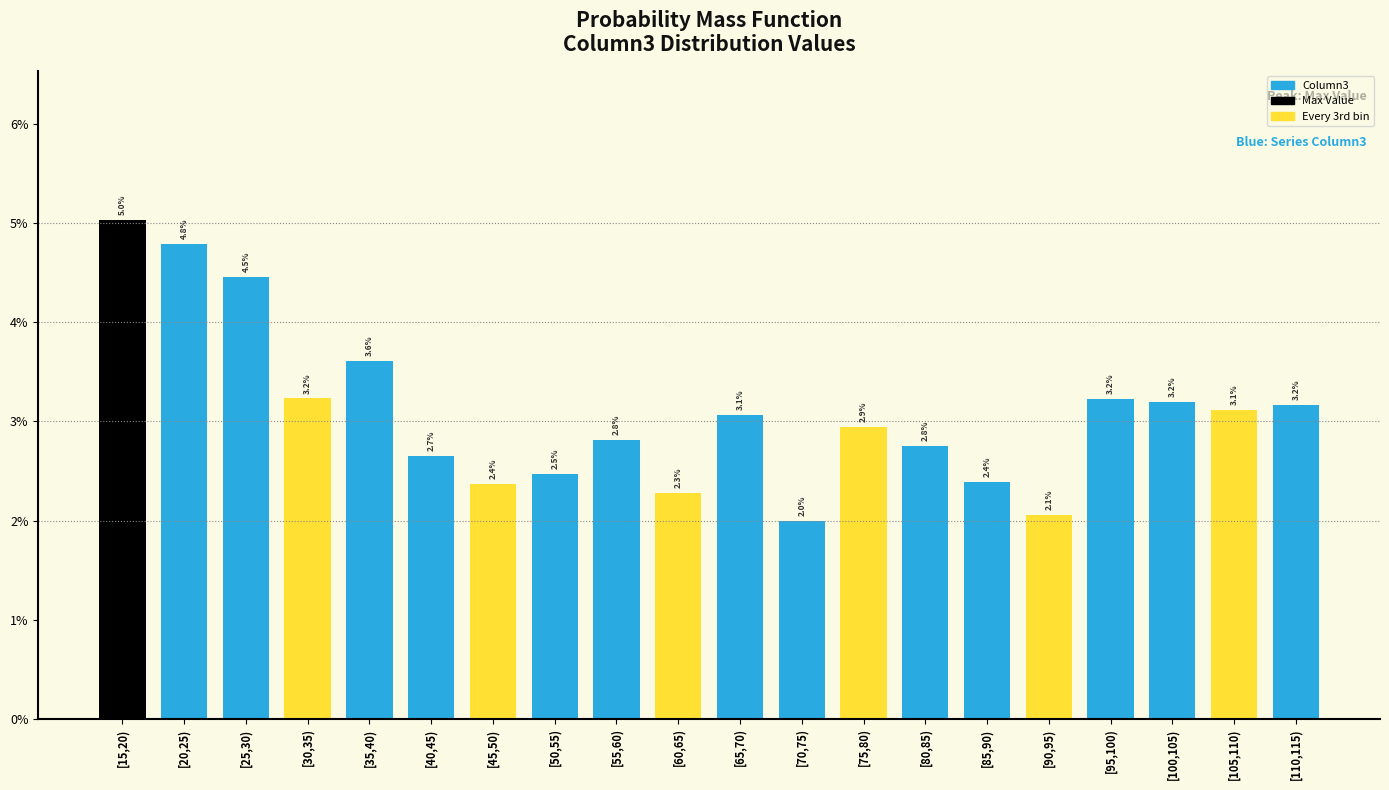

Are the bars horizontal?

No